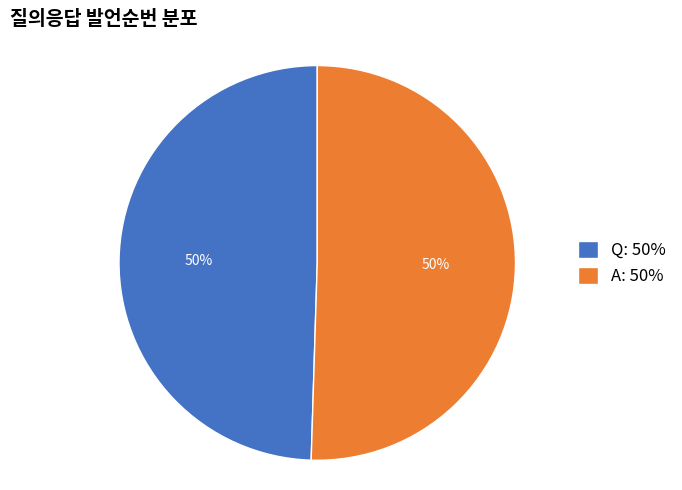

To the nearest percent, what is the average slice percentage?

50%